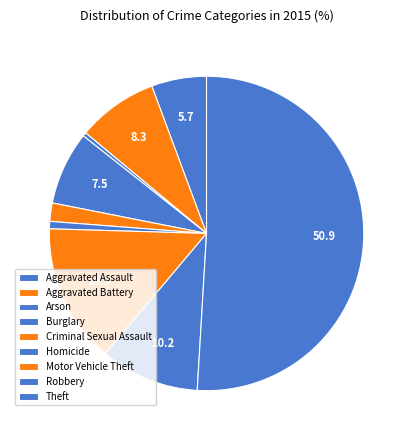

The Robbery slice represents 1% of the pie. True or false?

False